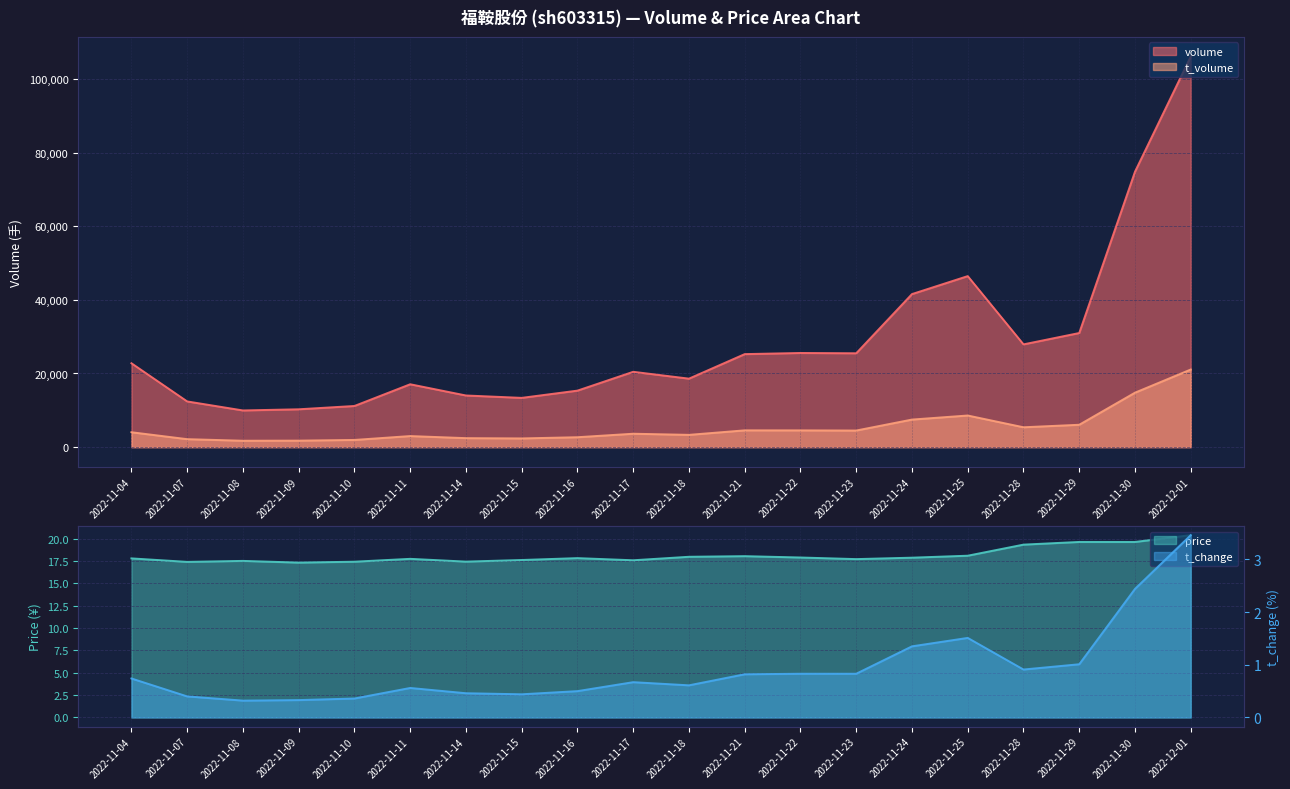

List the series in order of their peak value, lowest first.

t_change, price, t_volume, volume